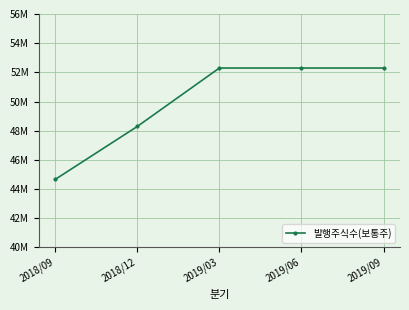

Where is the data nearest to the value 48476671?

2018/12